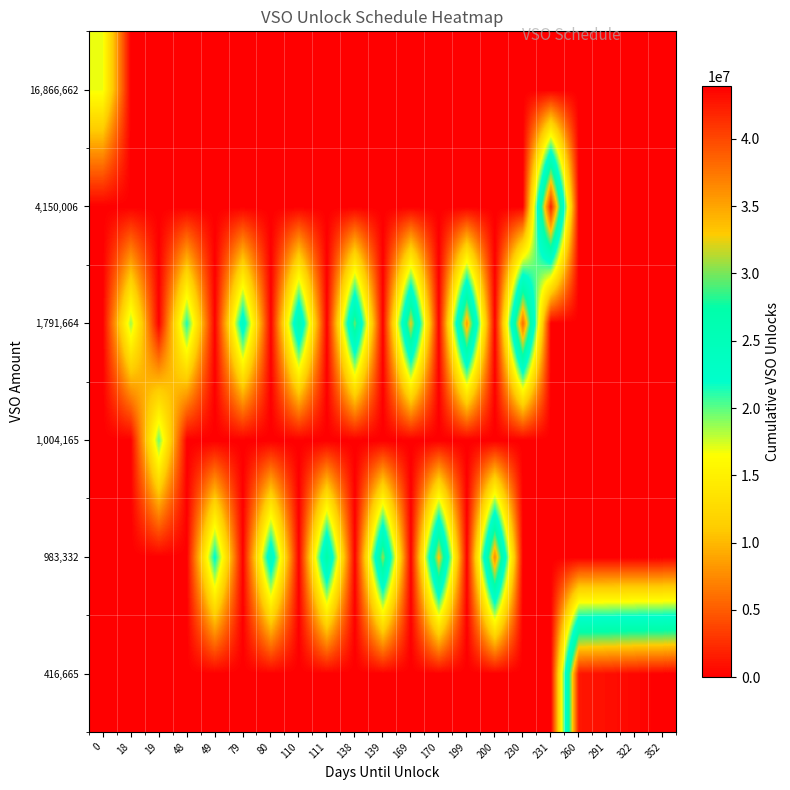

Which series has the largest range (max minus min)?

row_0